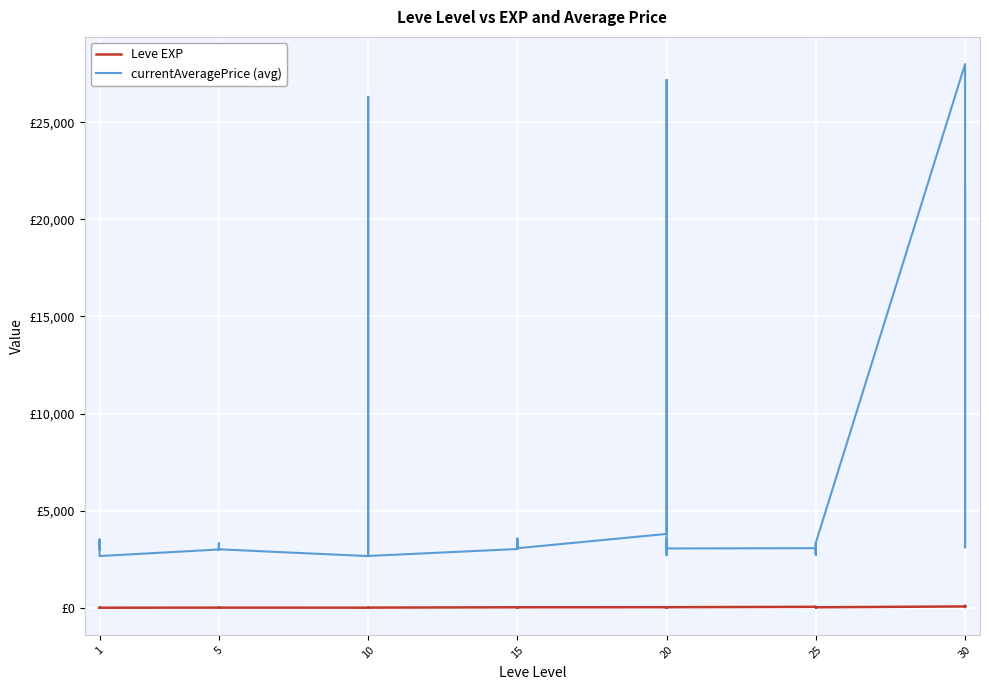

What is the value of the Leve EXP point at the 28th from the left?

28